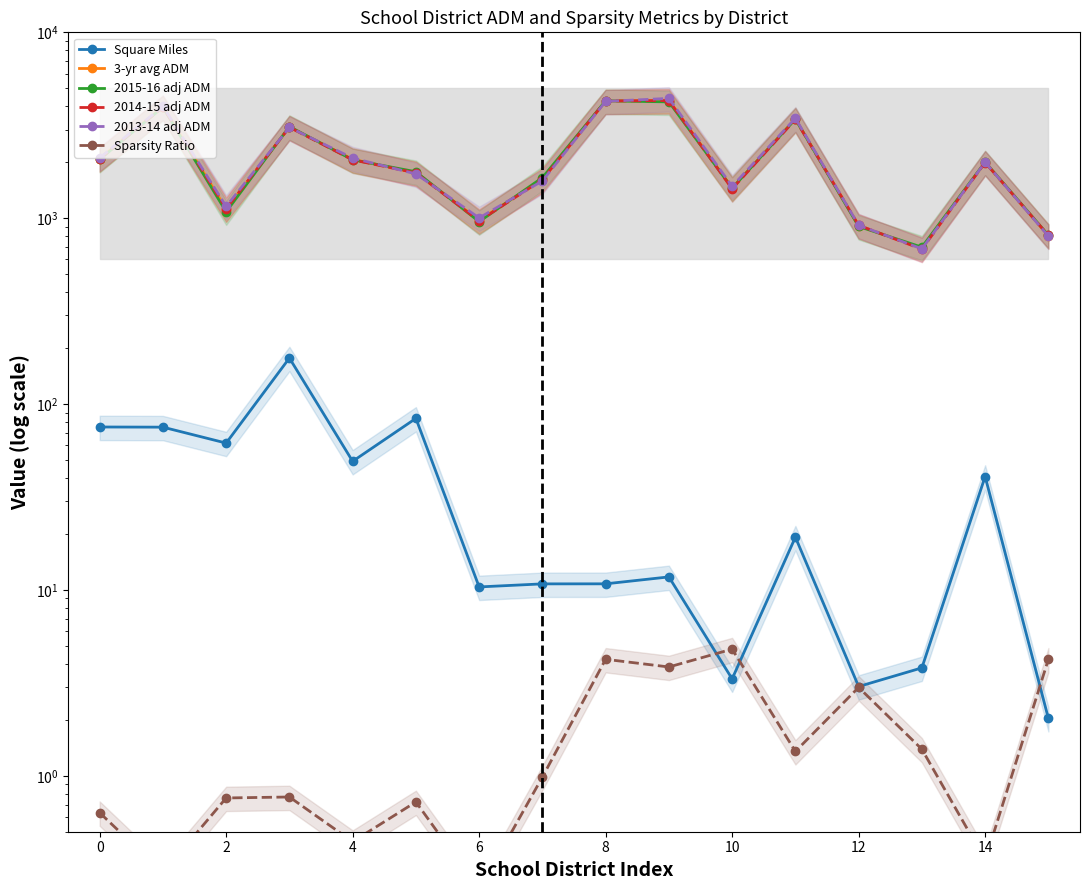

Is it true that Sparsity Ratio equals 2.5 at 13?

False